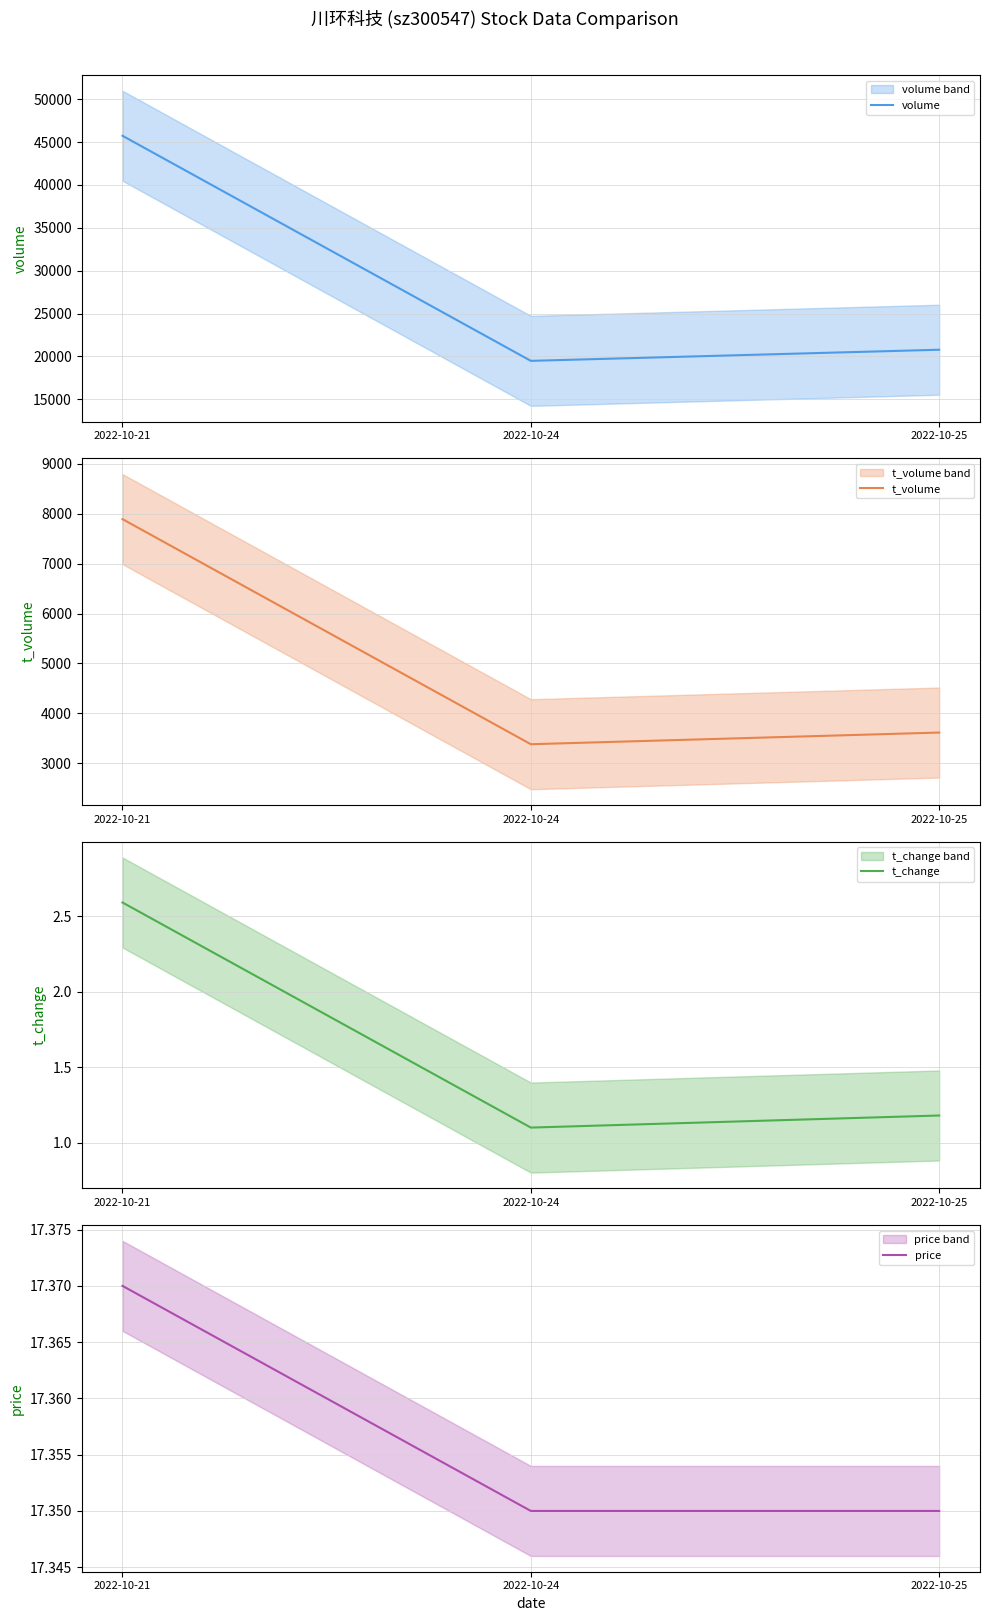

Which series has the largest range (max minus min)?

volume